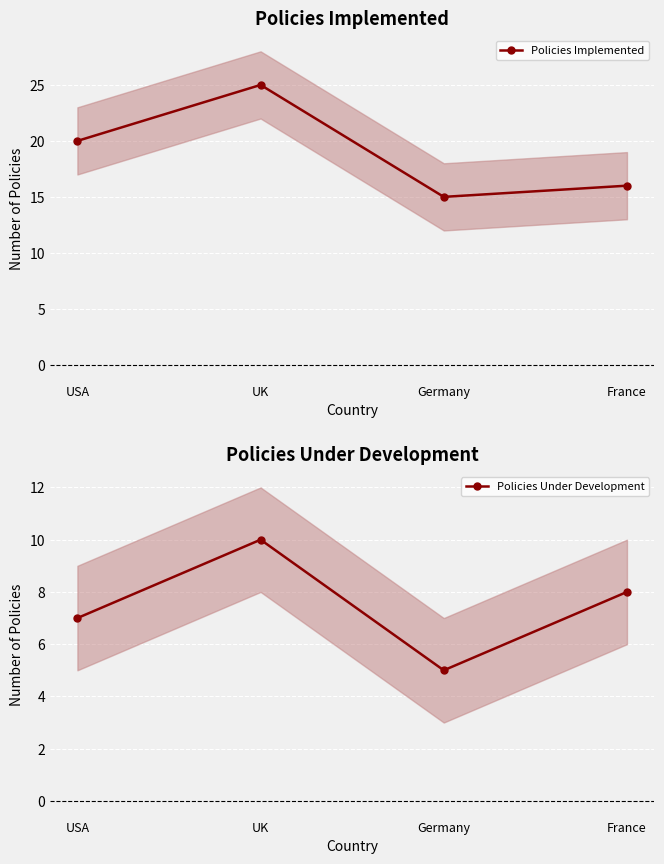

At how many categories does at least one series exceed 7?

4